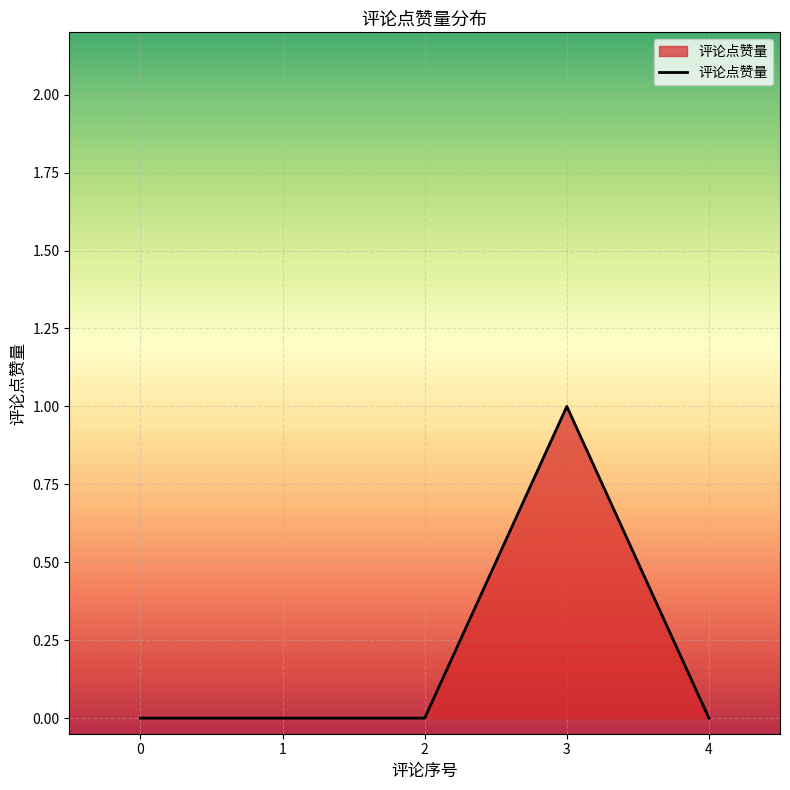

Is it true that the value at 4 is 0?

True